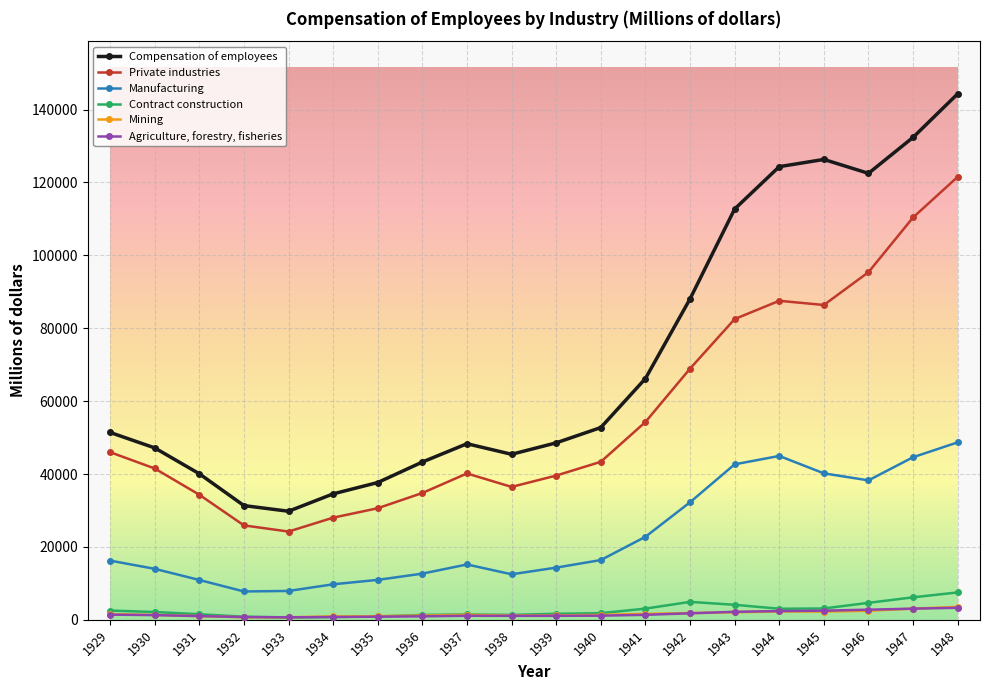

At which category is the sum across all series the highest?

1948